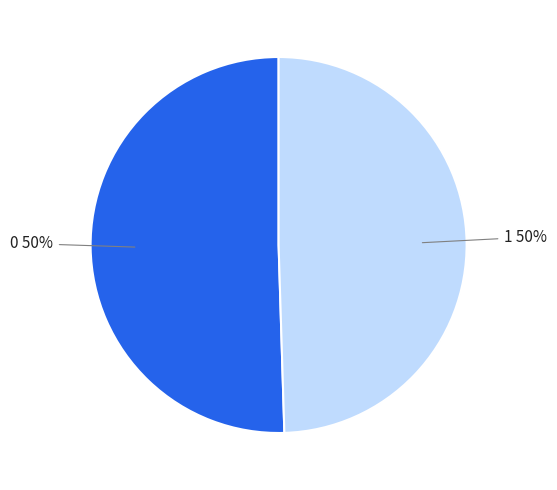

To the nearest percent, what is the average slice percentage?

50%